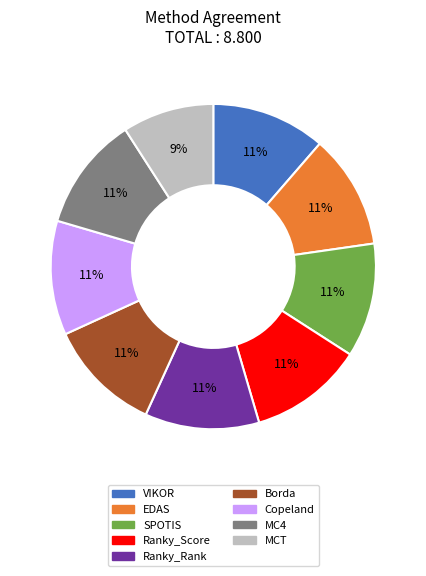

What is the ratio of the value at VIKOR to the value at Borda?

1.0